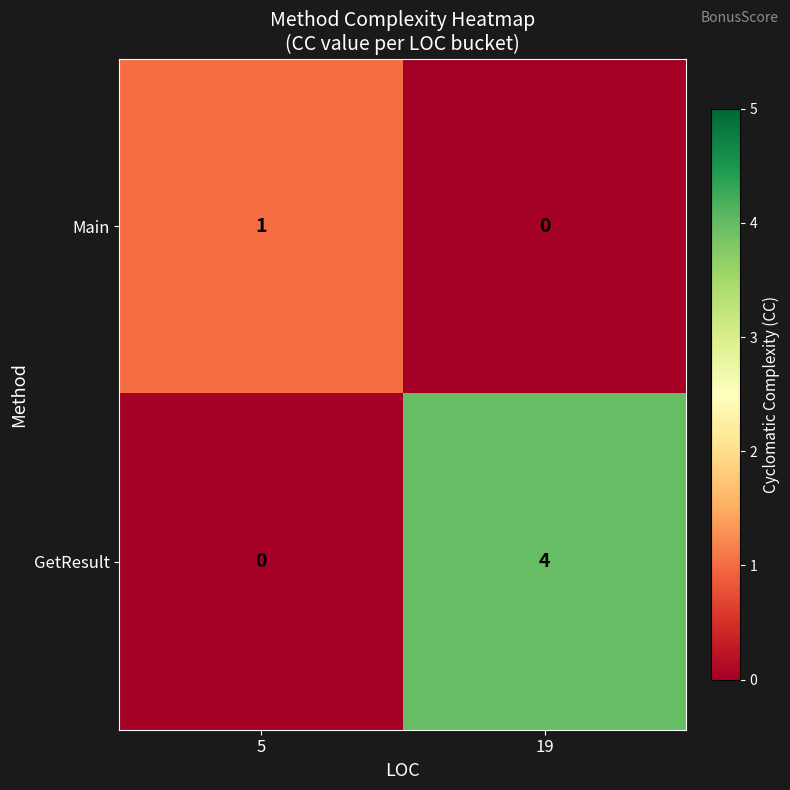

What is the sum of all GetResult values?

4